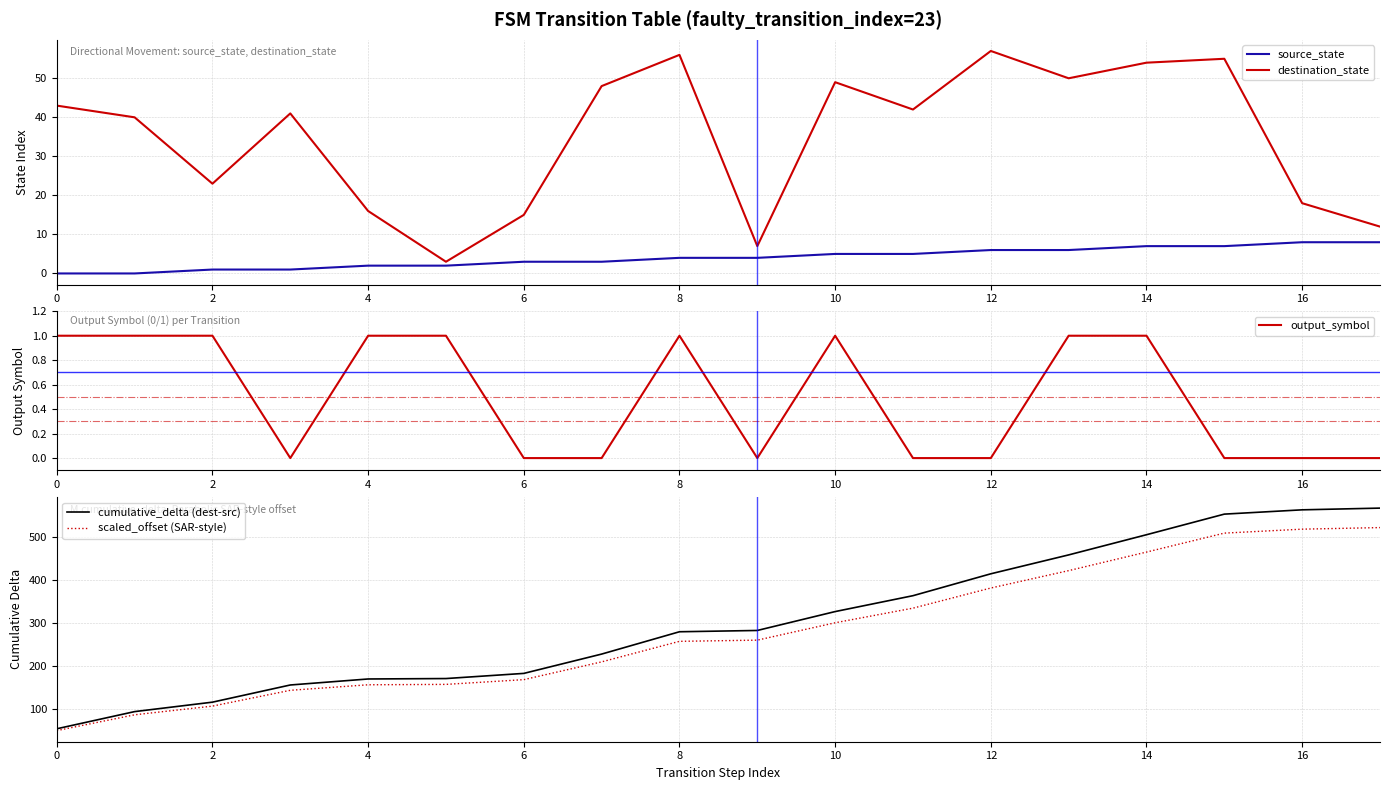

Is it true that destination_state equals 7 at 4?

False